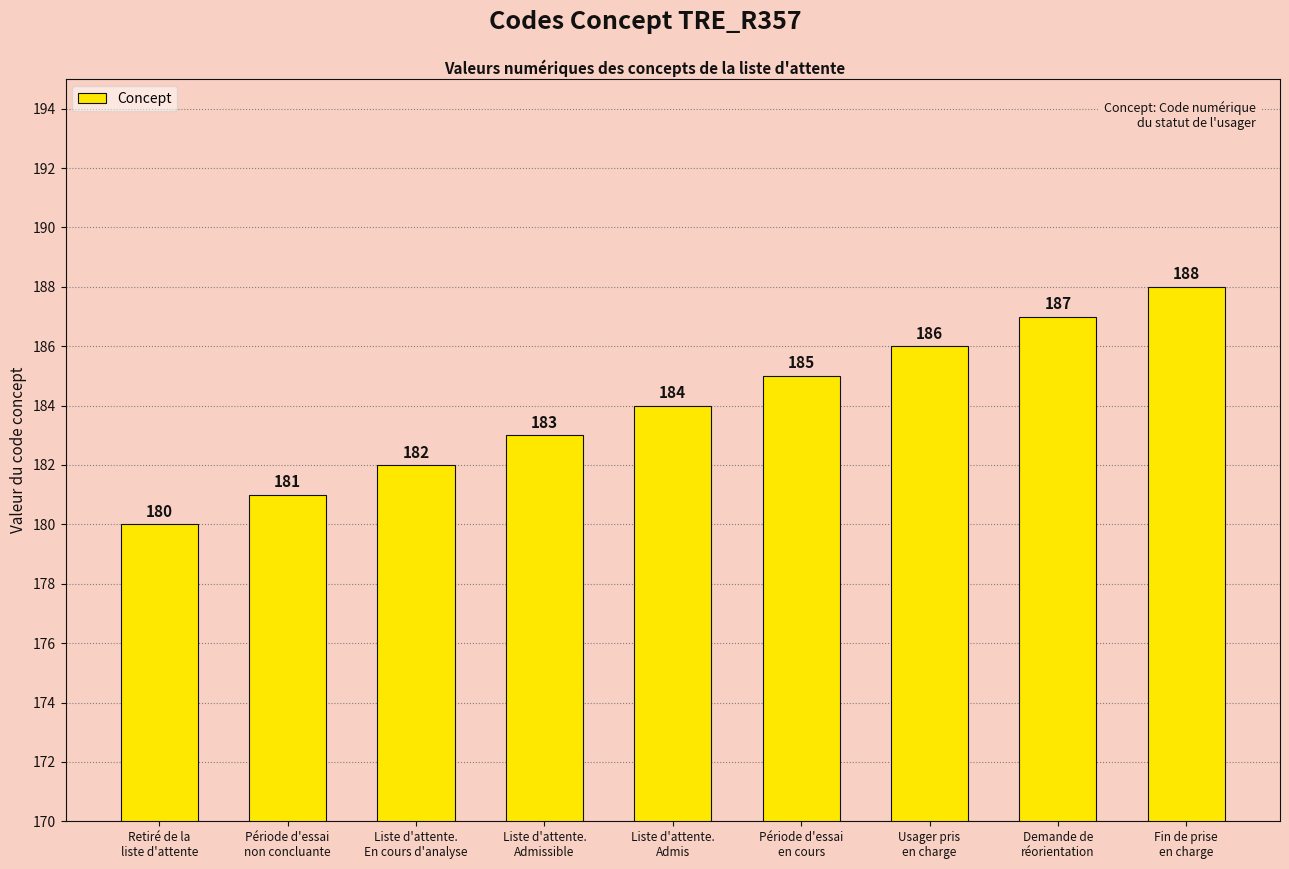

Between Retiré de la
liste d'attente and Liste d'attente.
Admissible, which is larger?

Liste d'attente.
Admissible